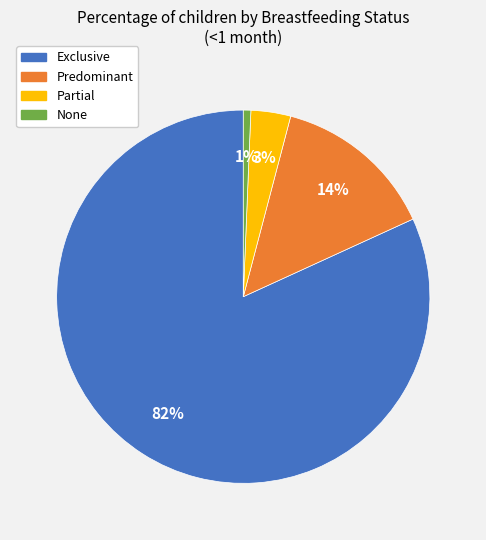

Which category has the biggest portion of the pie?

Exclusive